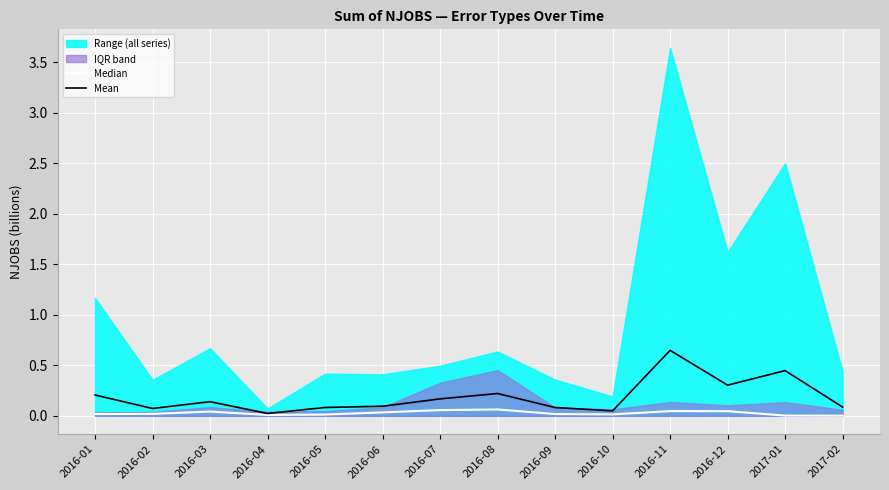

Reading left to right, extract all data points from this chart.

Median: 0.0	0.0	0.0	0.0	0.0	0.0	0.1	0.1	0.0	0.0	0.0	0.0	0.0	0.0
Mean: 0.2	0.1	0.1	0.0	0.1	0.1	0.2	0.2	0.1	0.0	0.6	0.3	0.4	0.1